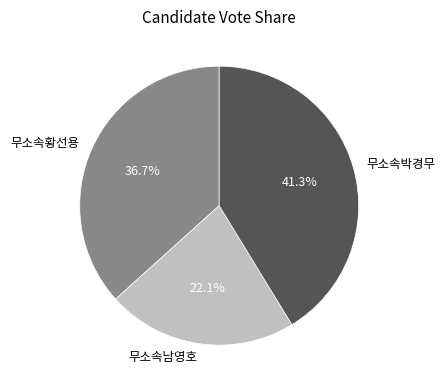

Combined, do 무소속황선용 and 무소속남영호 account for over 50%?

Yes